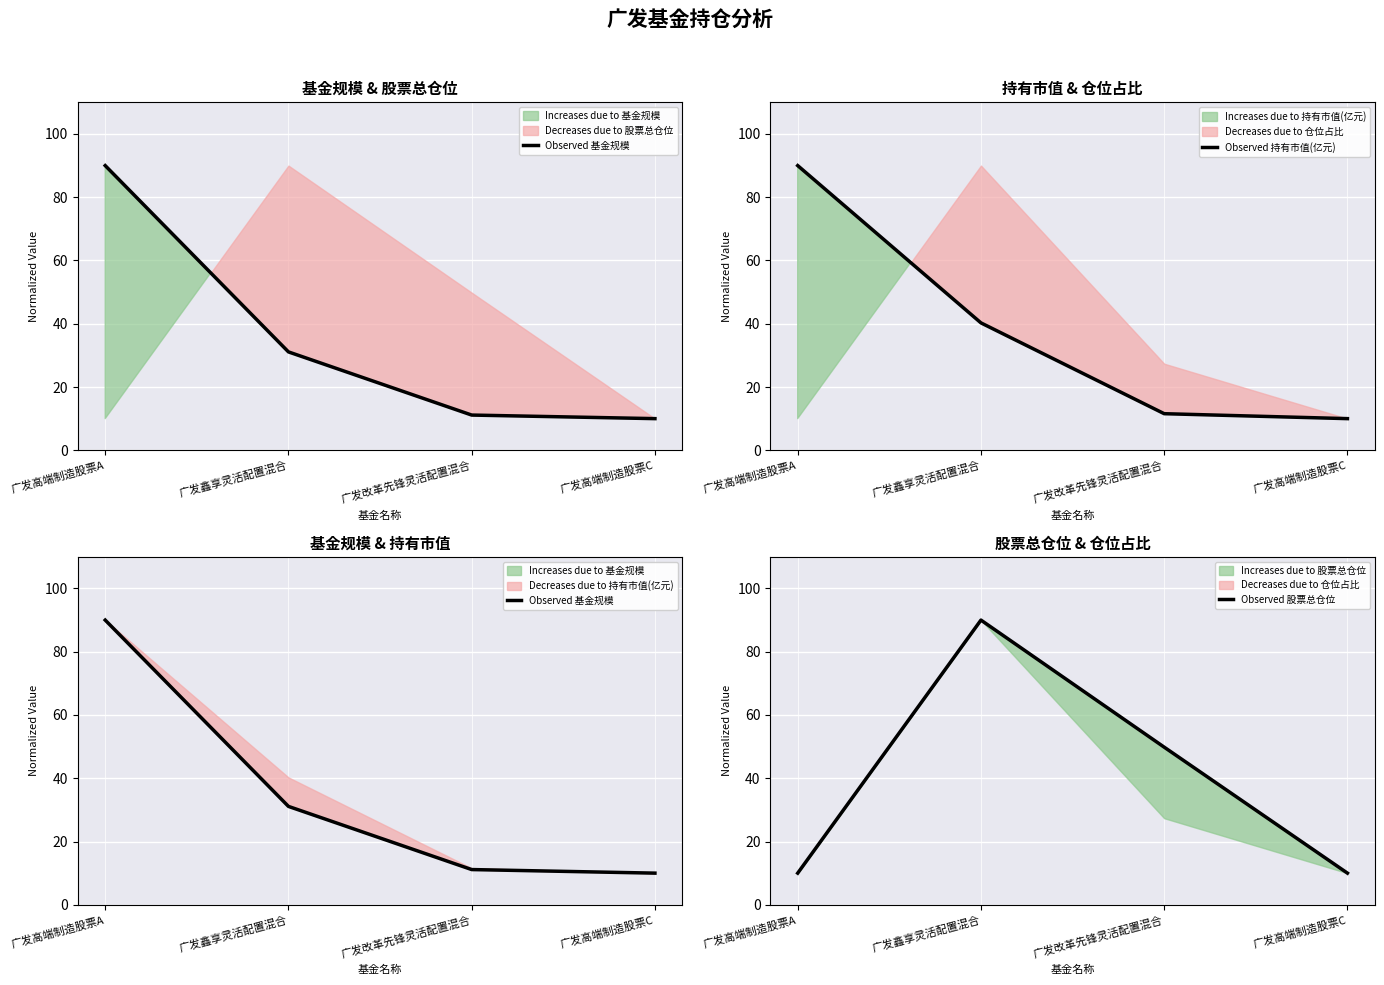

True or false: Observed 持有市值(亿元) has a value of 90.0 at 广发高端制造股票A.

True